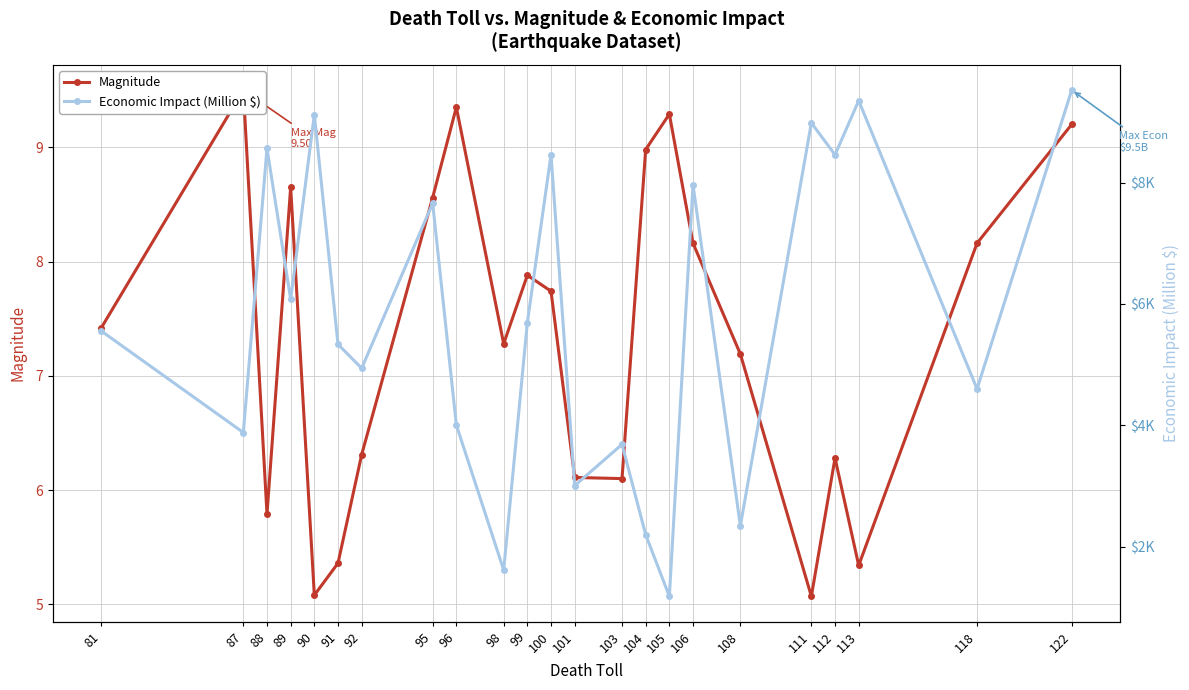

Is this an area chart (filled region under the line)?

No